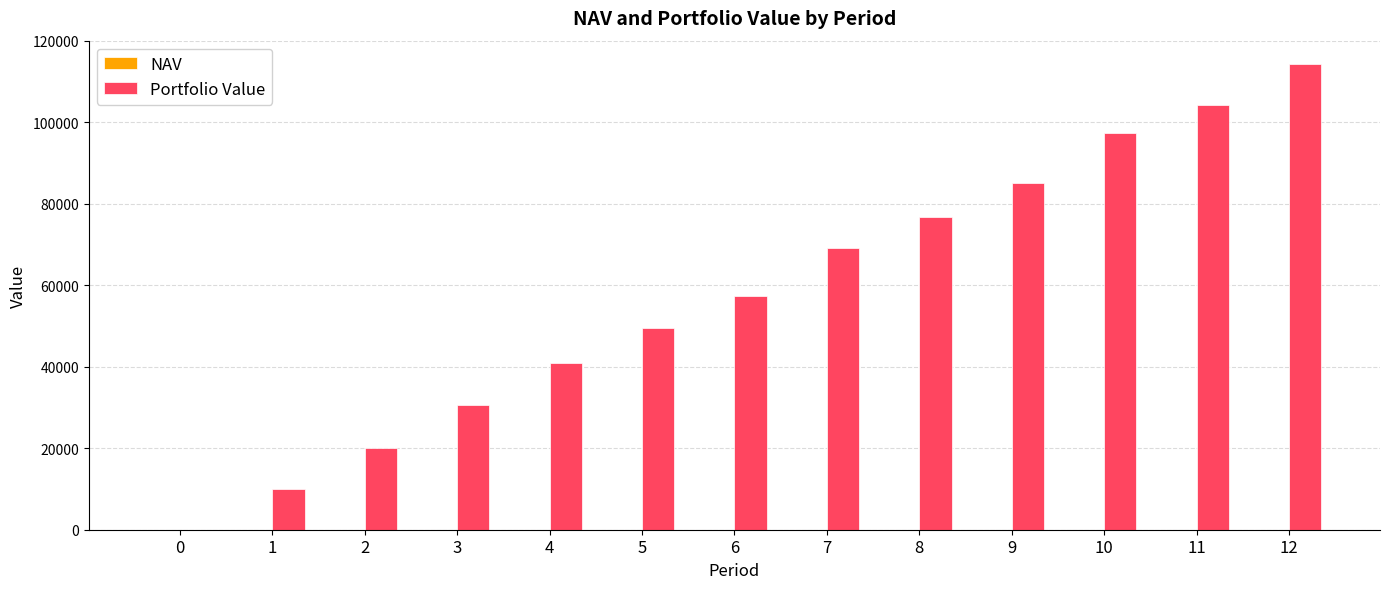

The value of Portfolio Value at 7 is 38459.7. True or false?

False